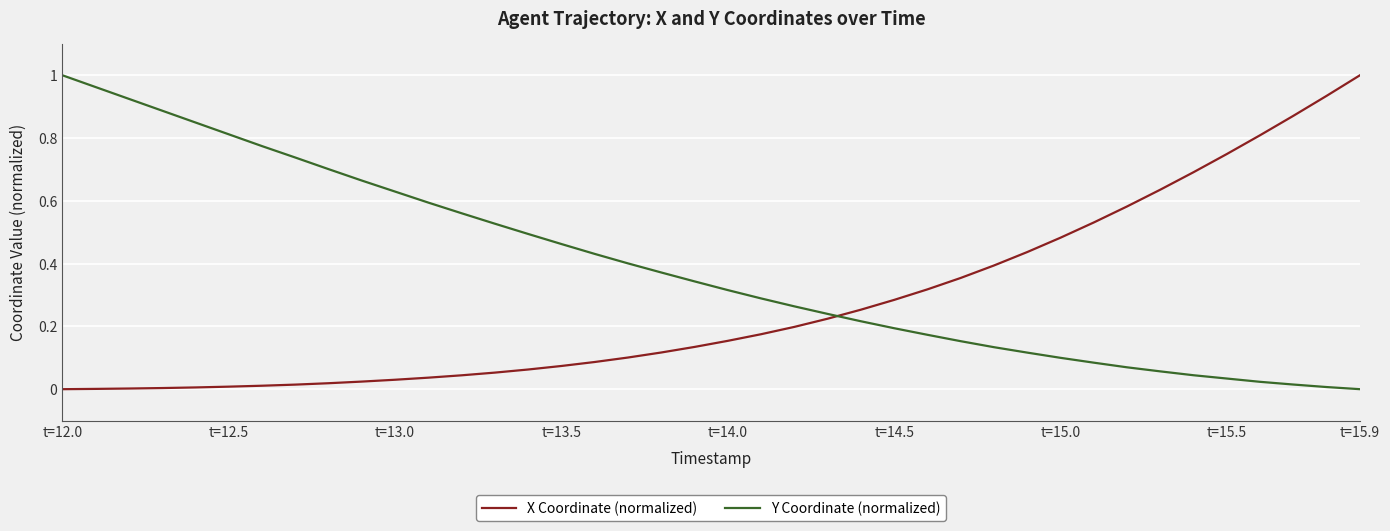

True or false: X Coordinate (normalized) and Y Coordinate (normalized) cross at least once.

True